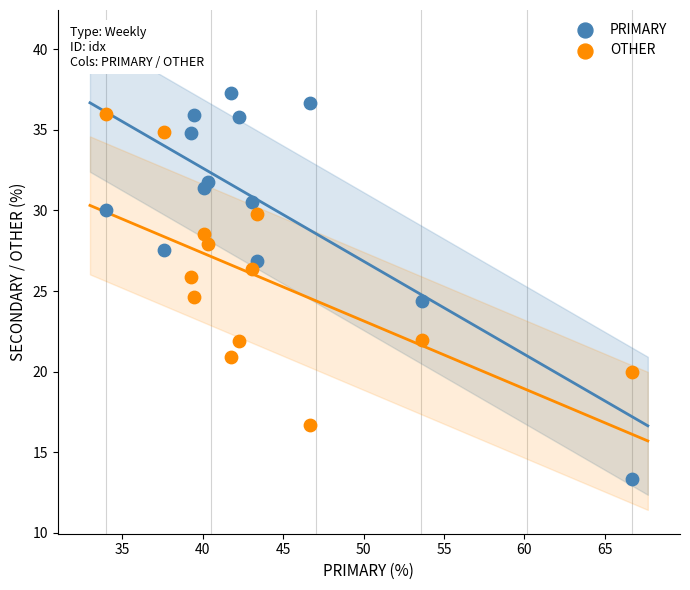

Which series contains the lowest Y value?

PRIMARY